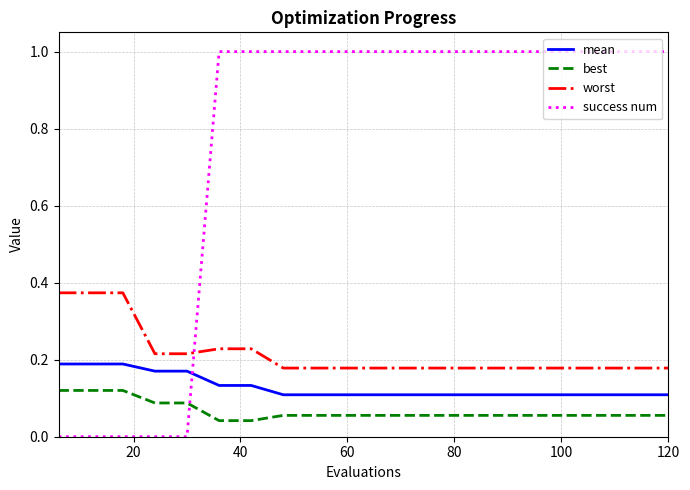

What is the highest value of the success num series?

1.0